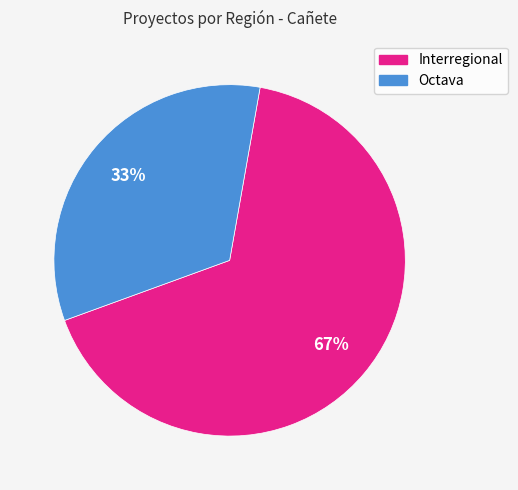

The Octava slice represents 33% of the pie. True or false?

True